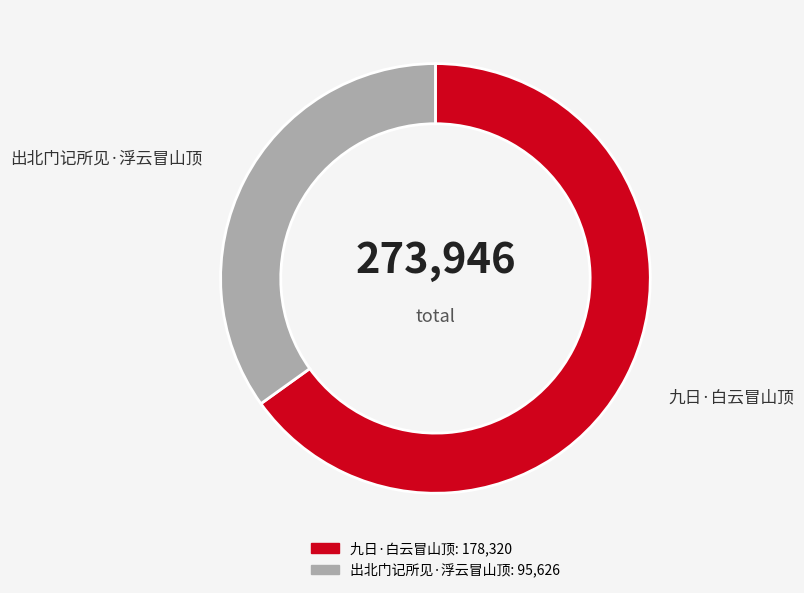

What is the smallest slice in the pie chart?

出北门记所见·浮云冒山顶